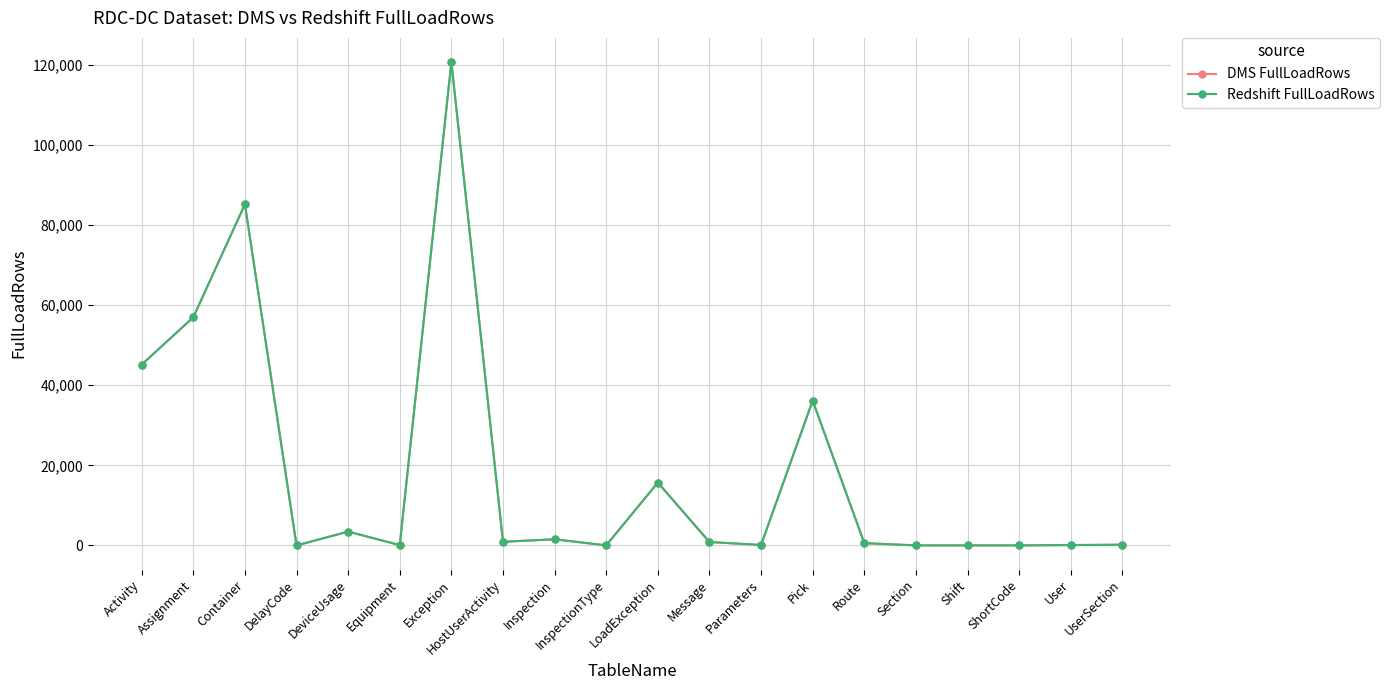

Which series has the widest spread of values?

DMS FullLoadRows